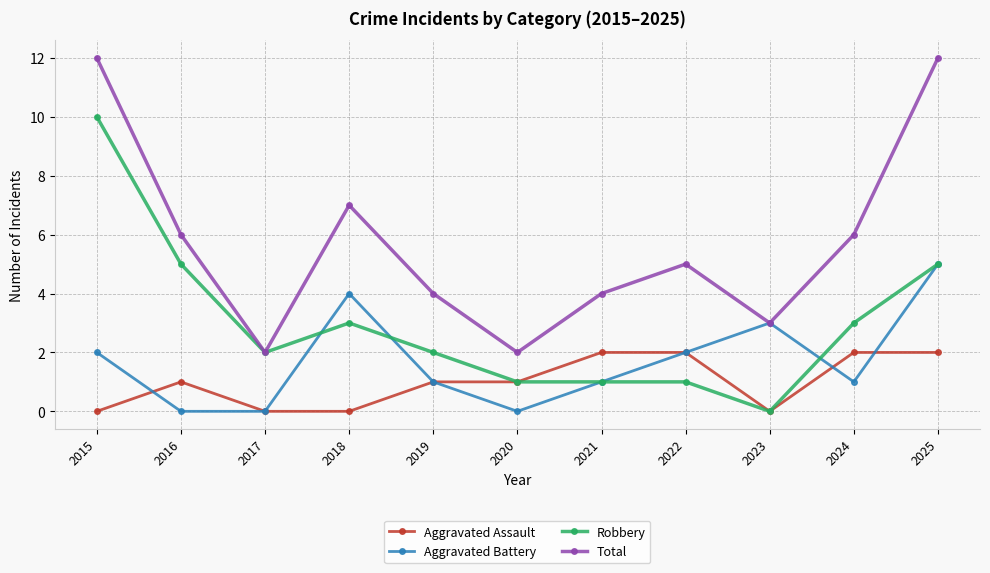

At which category does Robbery reach its first local valley?

2017